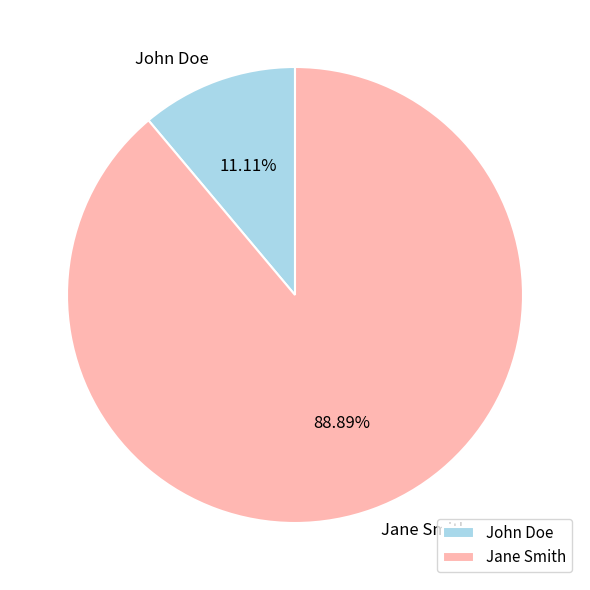

Approximately how many times larger is the value at Jane Smith compared to John Doe?

8.0